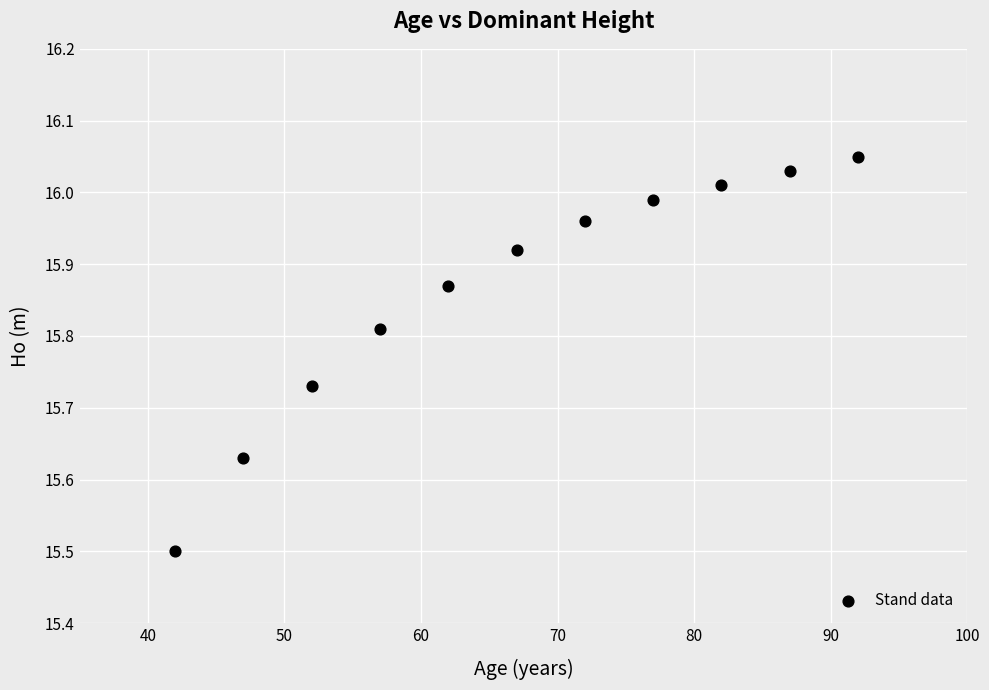

What is the average X value?

67.0